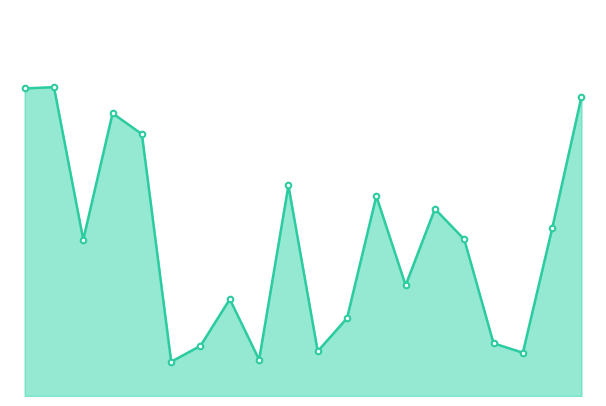

Reading right to left, extract all data points from this chart.

19=467.1	18=261.5	17=67.5	16=82.3	15=244.5	14=292.1	13=172.9	12=311.9	11=121.5	10=69.9	9=328.5	8=56.7	7=151.2	6=78.3	5=53.5	4=408.7	3=441.3	2=244.1	1=482.1	0=480.0